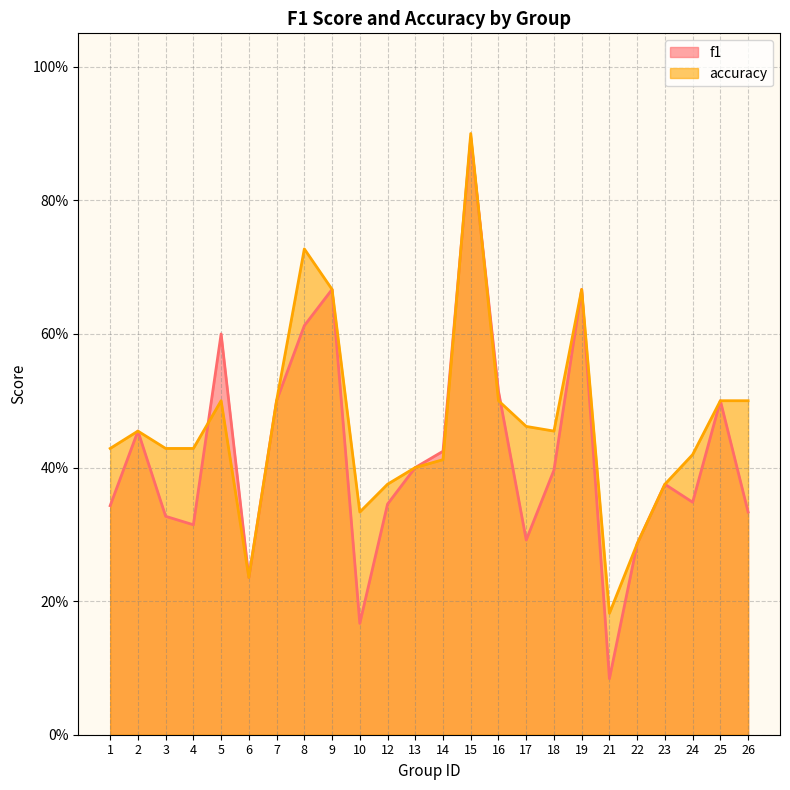

Which category has the highest value in the f1 series?

15